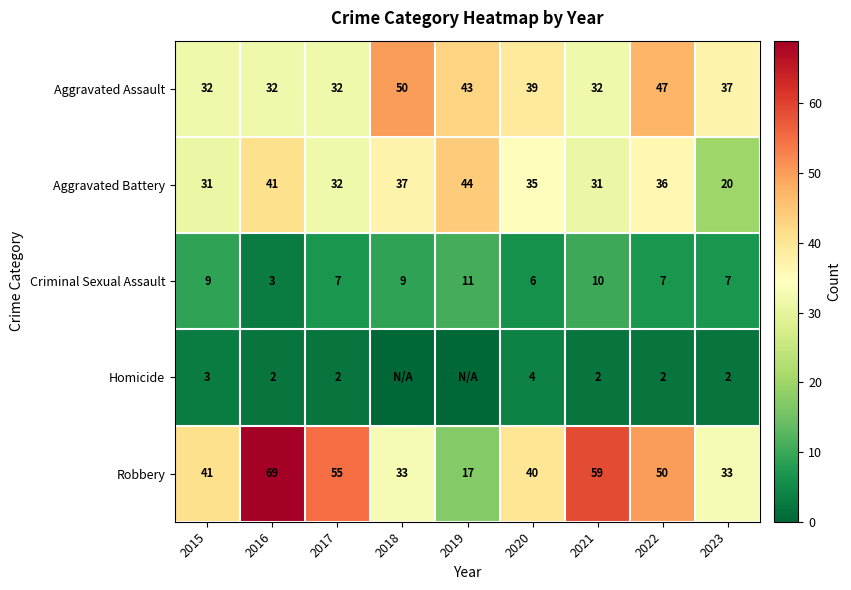

What is the sum of the Aggravated Battery values at 2021 and 2022?

67